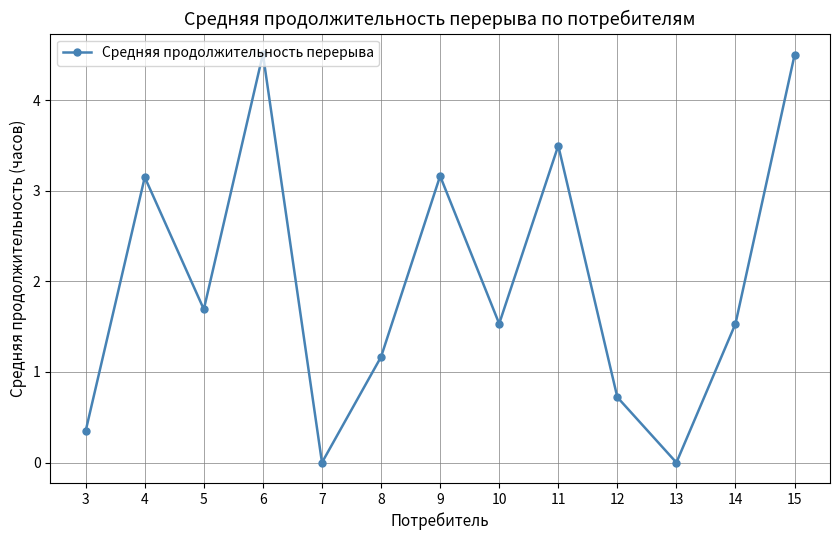

Is it true that the value at 4 is 4.4?

False